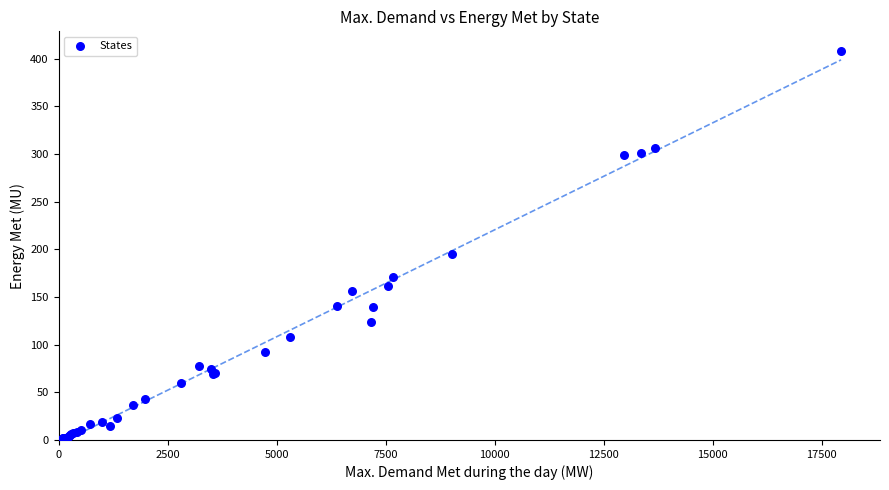

What Y value in the scatter plot is closest to 204?

194.8